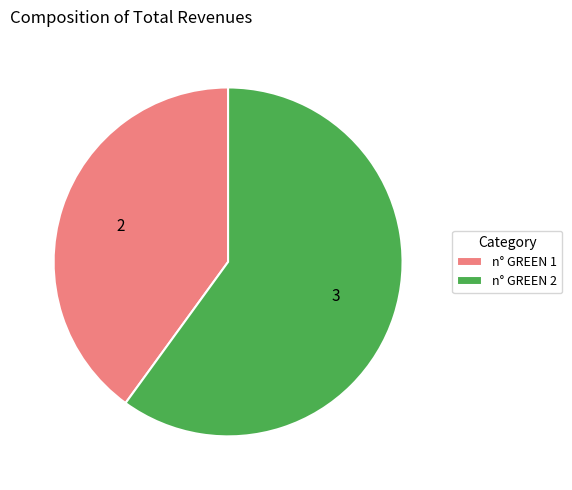

Does any single category account for the majority?

Yes